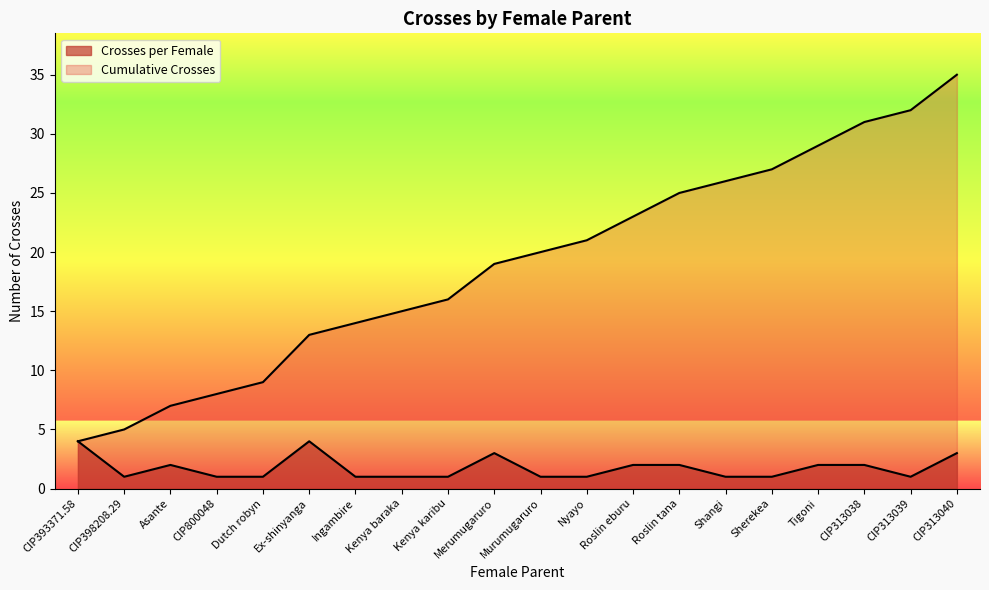

Where is Crosses per Female nearest to the value 2?

Asante